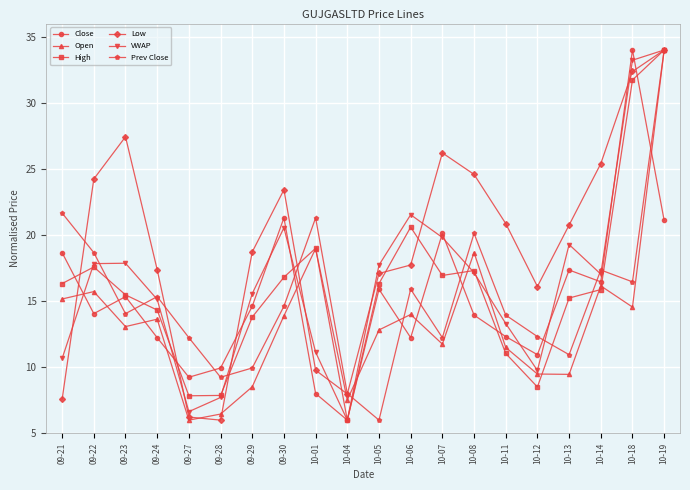

What is the highest value of the VWAP series?

34.0